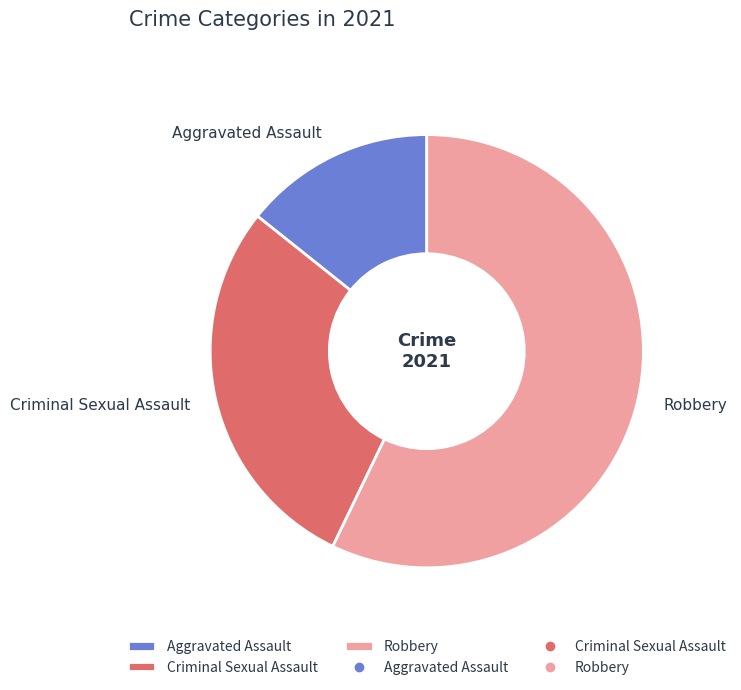

Which slice is the largest?

Robbery